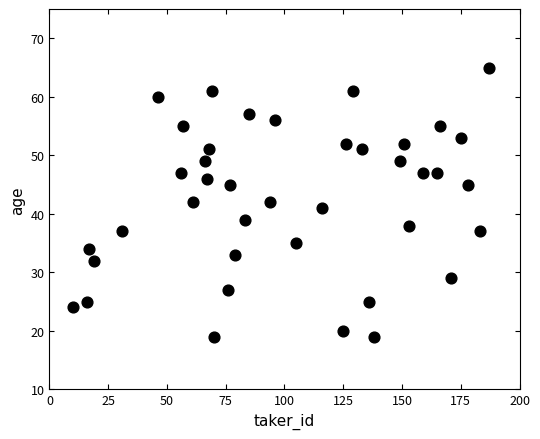

What is the range of X values (max minus min)?

177